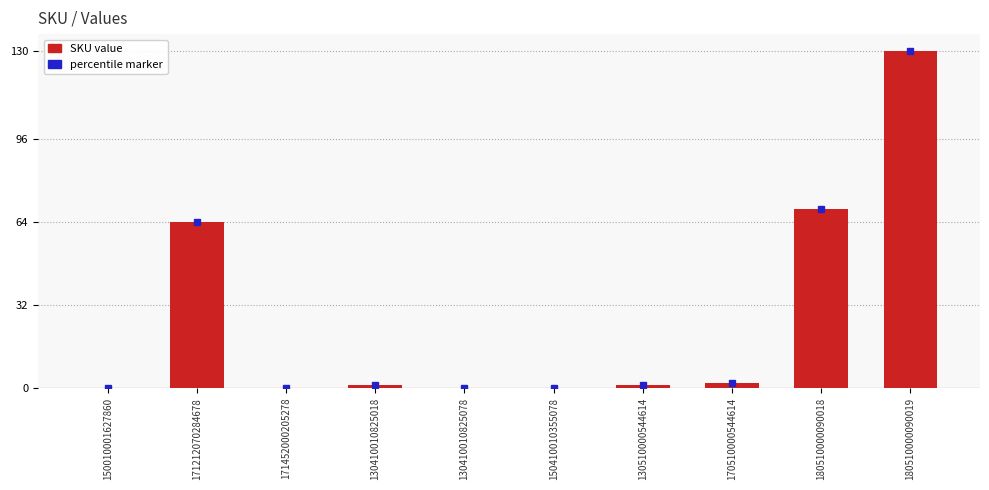

What is the sum of all values?

267